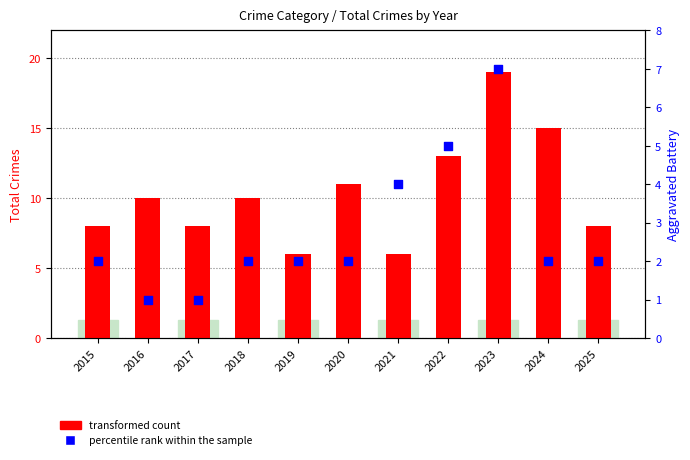

At which category is the sum across all series the highest?

2023